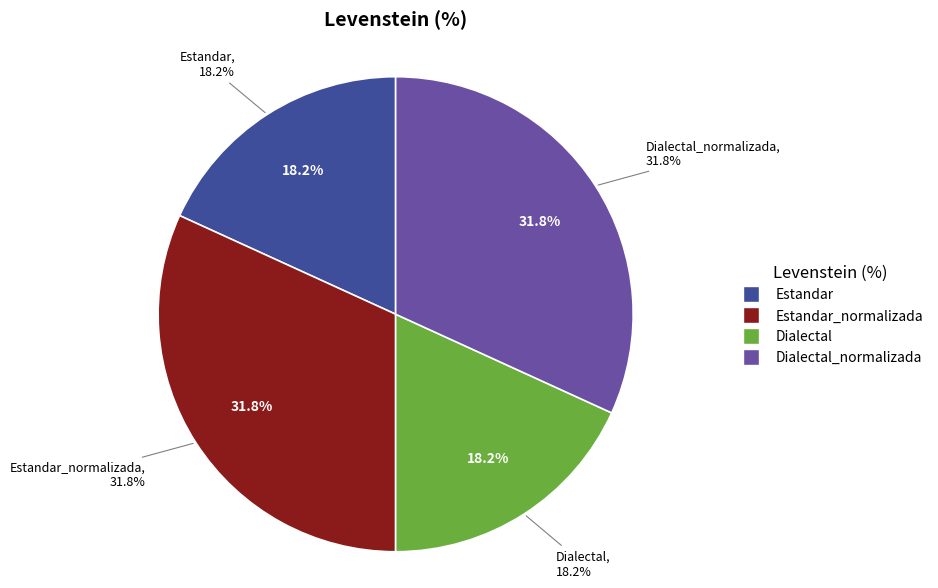

Is it true that Estandar is 18% of the pie?

True